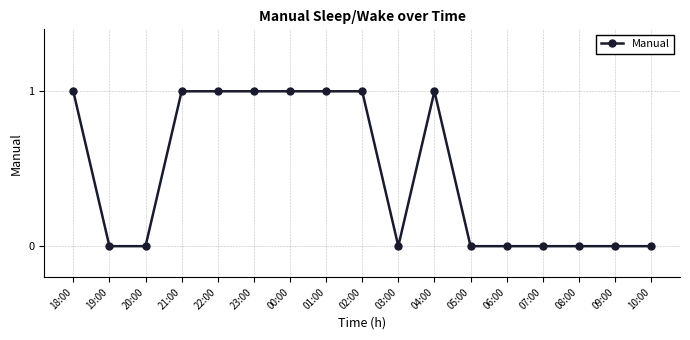

What is the label of the 4th point from the right?

07:00